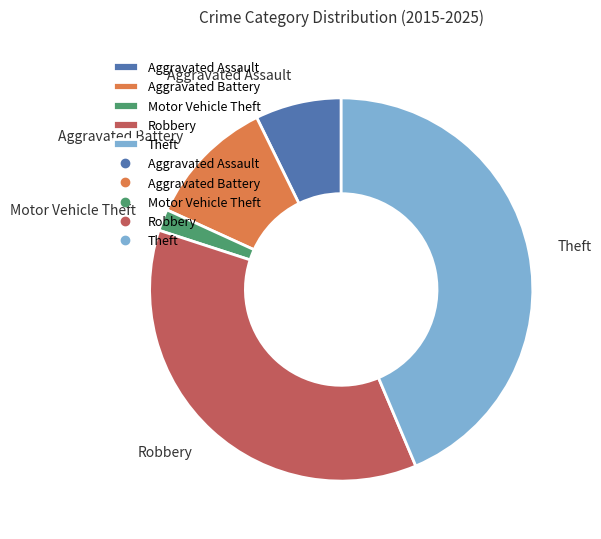

Is there any slice that represents more than half of the pie?

No